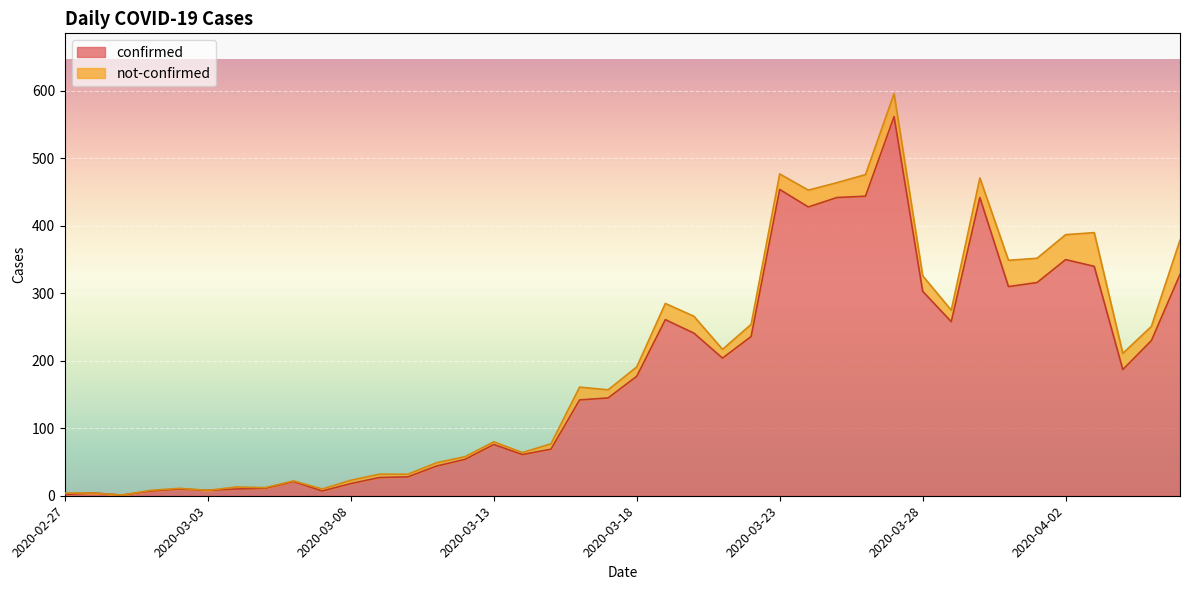

How many values are below 177?

20